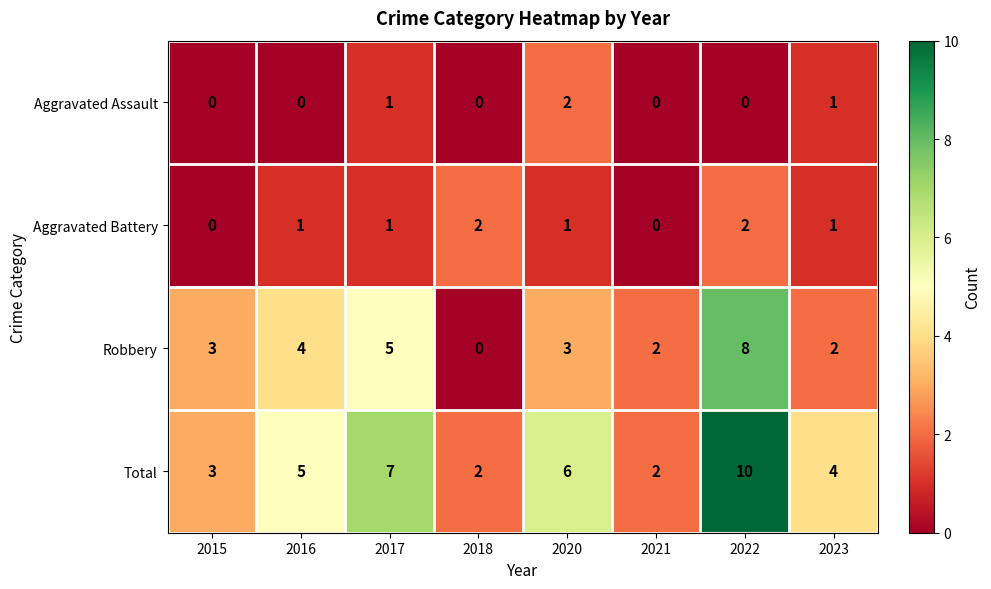

How many series are shown in this chart?

4